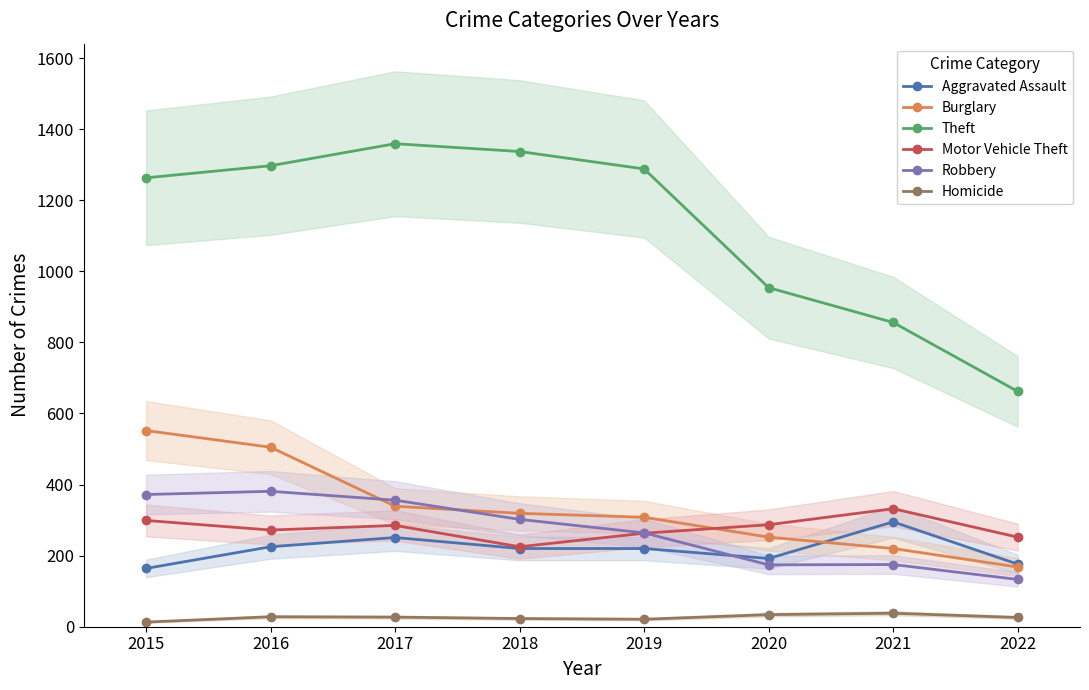

What are all the series names shown in the legend?

Aggravated Assault, Burglary, Theft, Motor Vehicle Theft, Robbery, Homicide